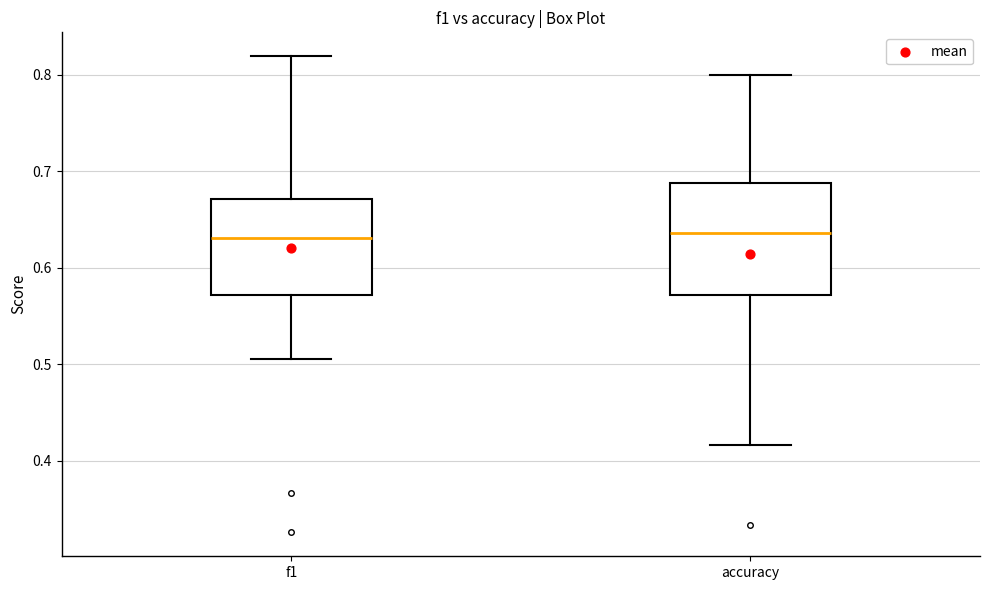

Comparing the boxes themselves (not the whiskers), which one is the tallest?

accuracy